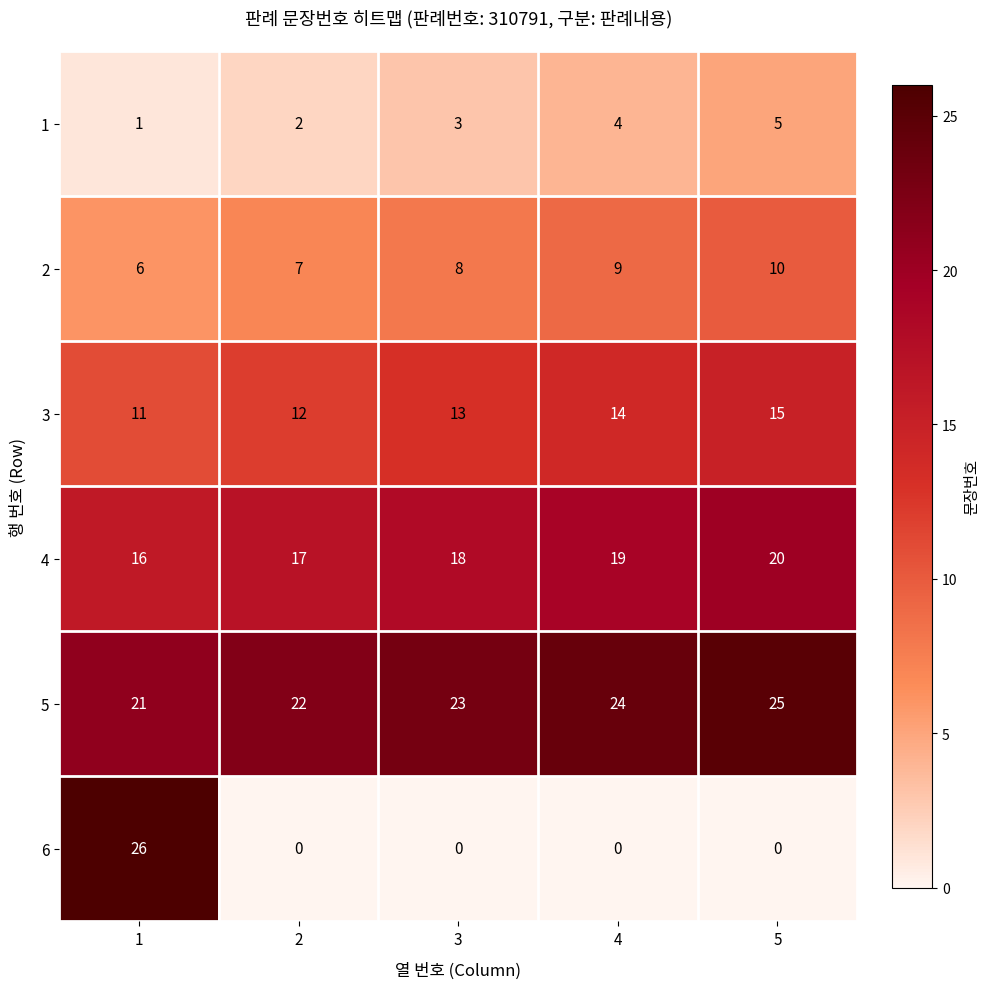

The 3 series shows 22 at 3. True or false?

False